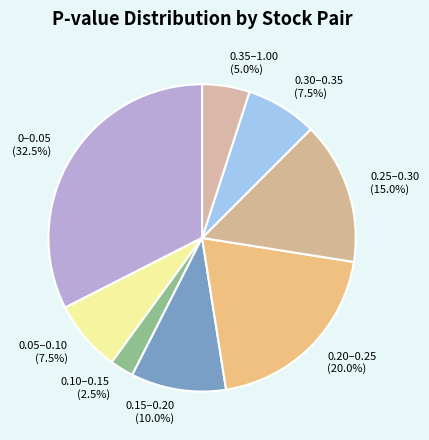

What portion of the pie excludes 0.35–1.00?

95.0%